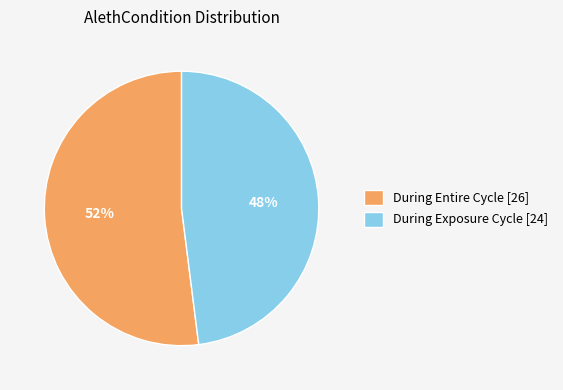

Count the number of slices in the pie.

2